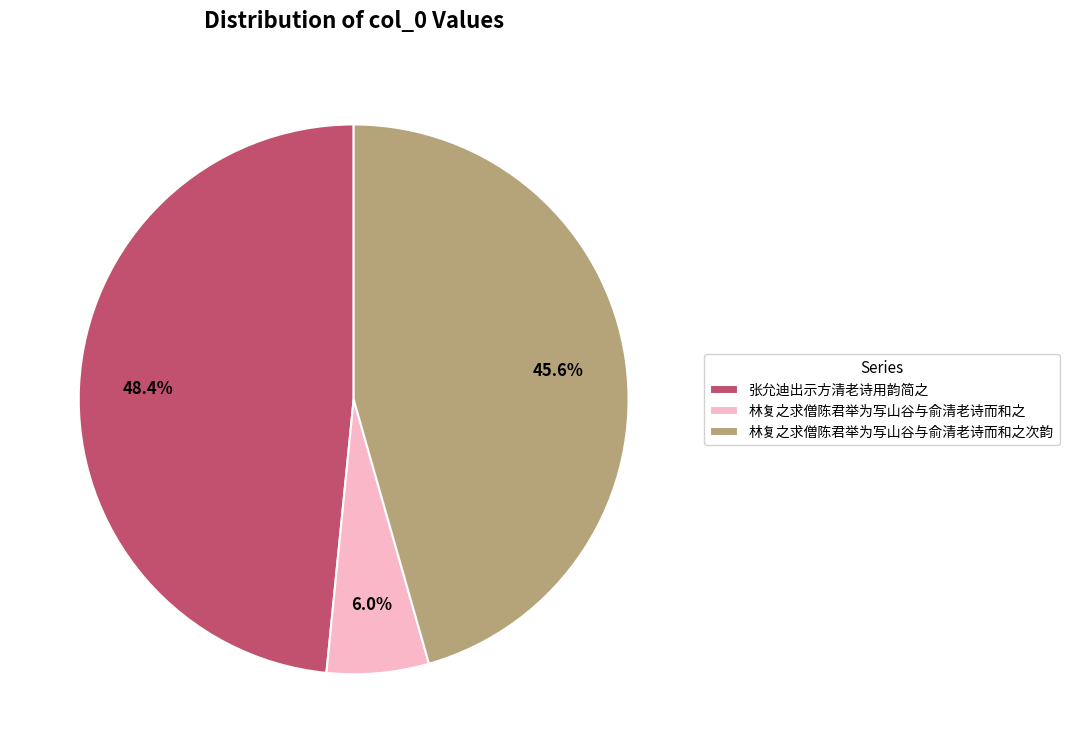

What is the total percentage of 林复之求僧陈君举为写山谷与俞清老诗而和之次韵 and 张允迪出示方清老诗用韵简之?

94.0%